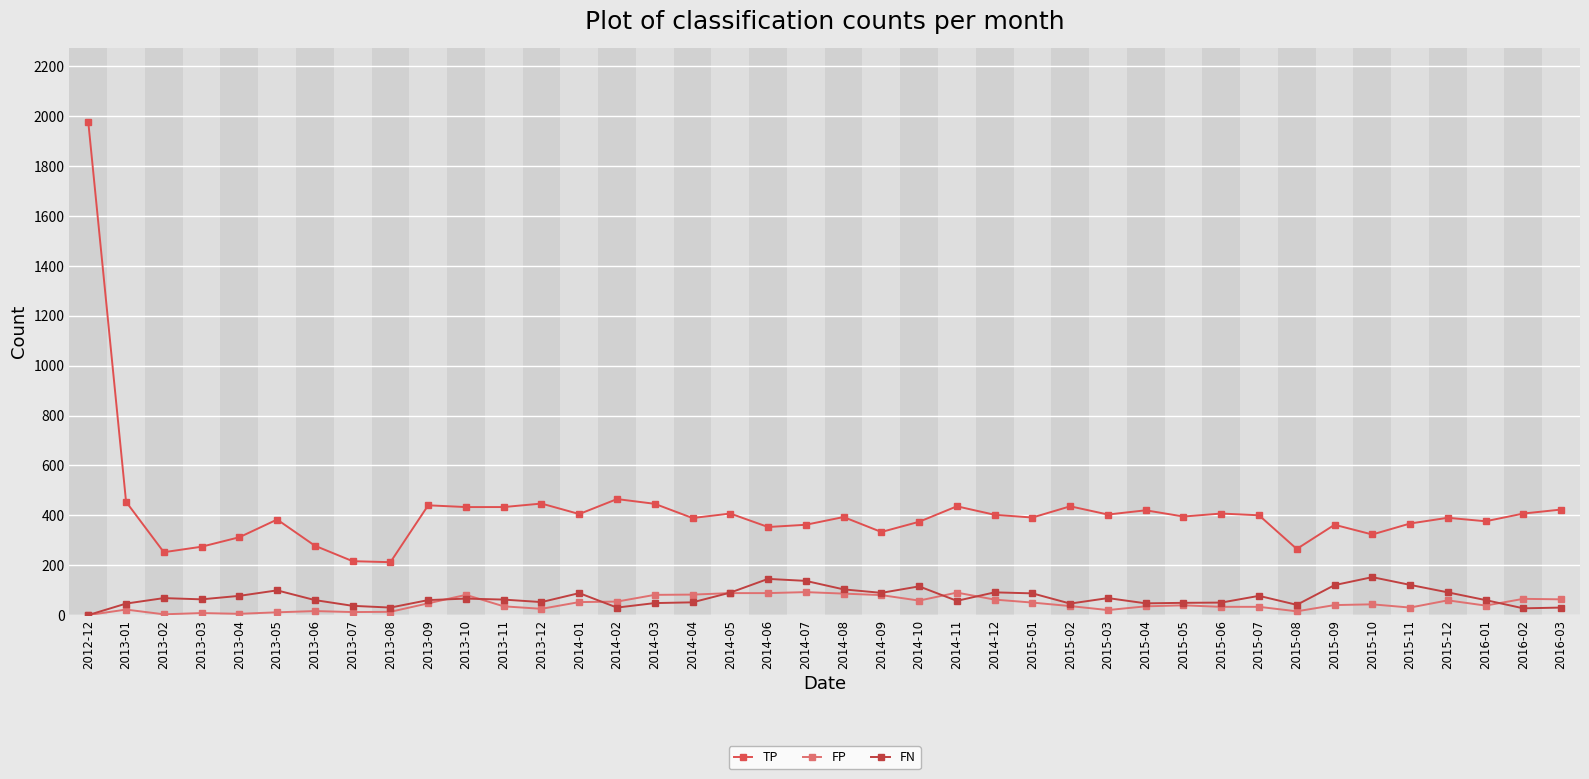

Where is FP nearest to the value 46?

2013-09